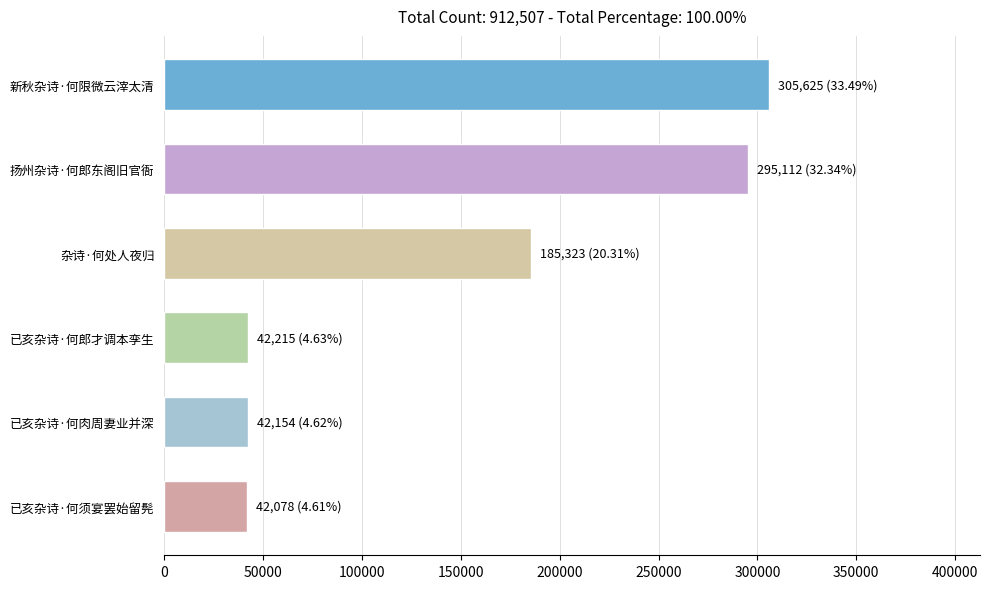

What is the difference between the second highest and minimum values?

253034